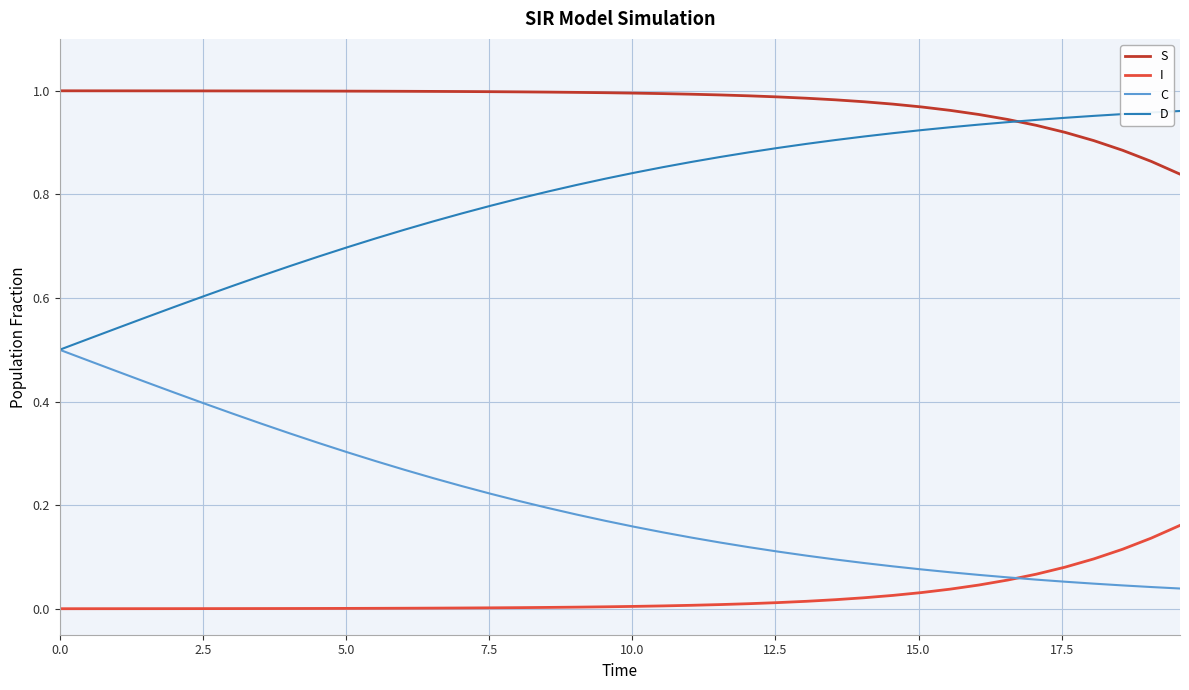

What is the sum of all D values?

31.9